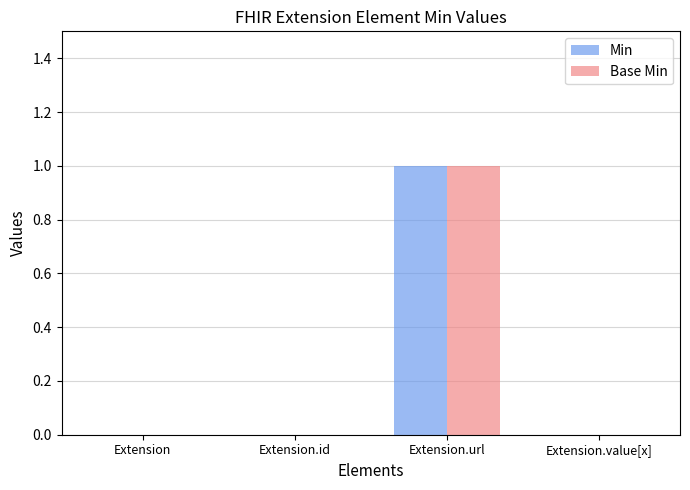

How many groups of bars are there?

4